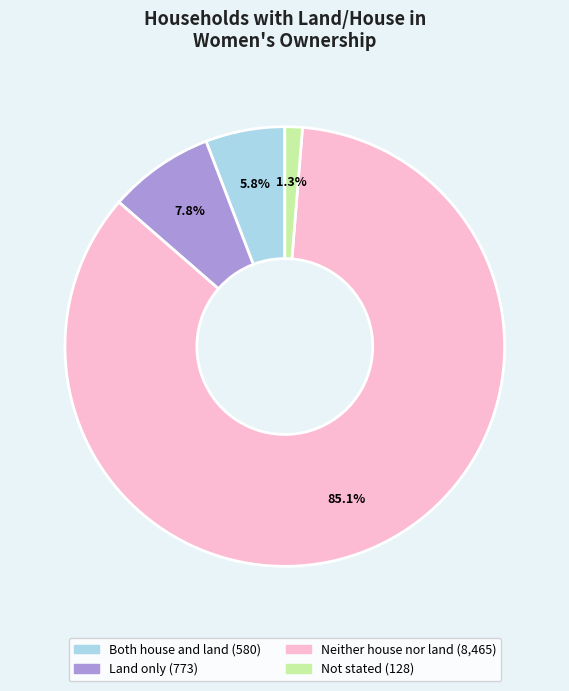

Is there a majority slice in this chart?

Yes